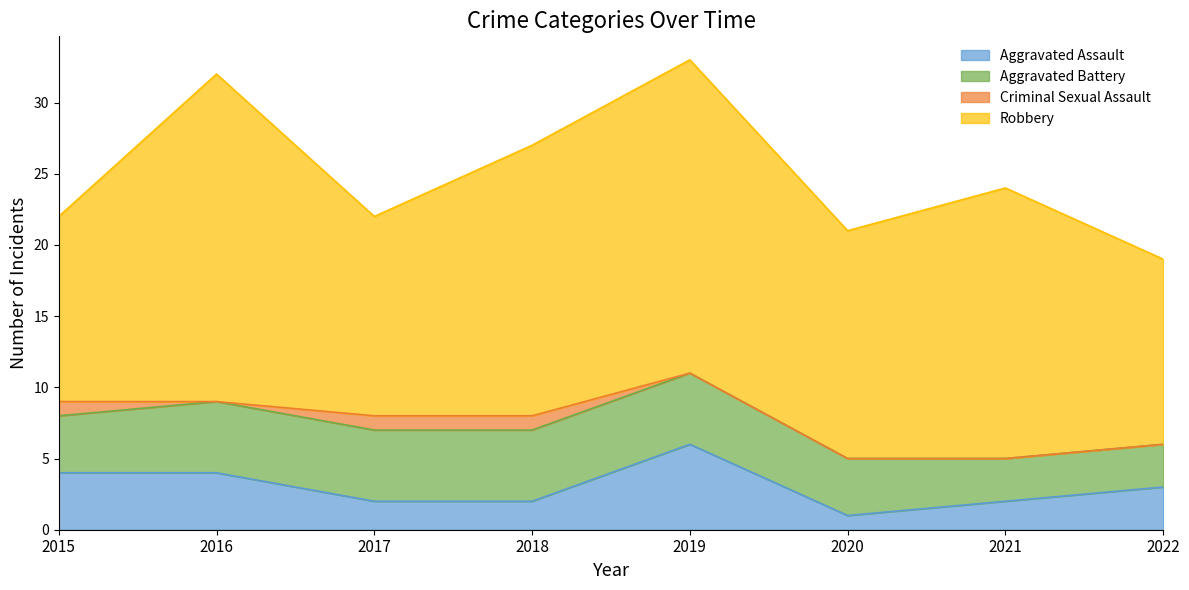

Reading left to right, extract all data points from this chart.

Aggravated Assault: 2015=4	2016=4	2017=2	2018=2	2019=6	2020=1	2021=2	2022=3
Aggravated Battery: 2015=4	2016=5	2017=5	2018=5	2019=5	2020=4	2021=3	2022=3
Criminal Sexual Assault: 2015=1	2016=0	2017=1	2018=1	2019=0	2020=0	2021=0	2022=0
Robbery: 2015=13	2016=23	2017=14	2018=19	2019=22	2020=16	2021=19	2022=13